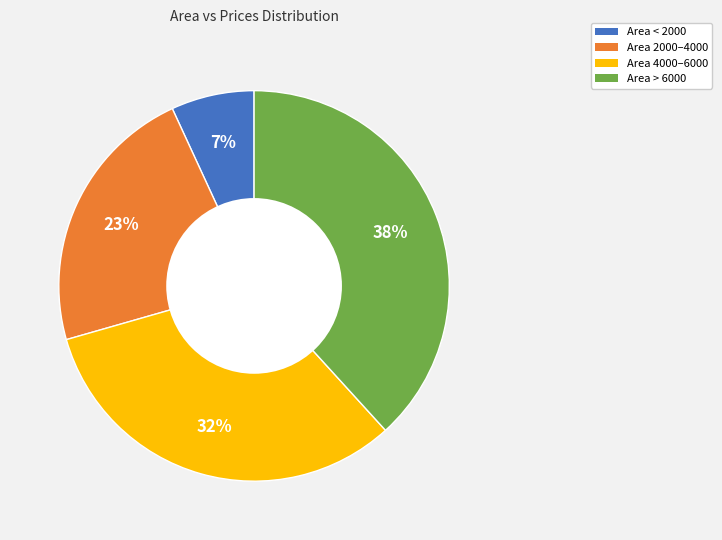

To the nearest percent, what is the difference between the largest and smallest slice percentages?

31%